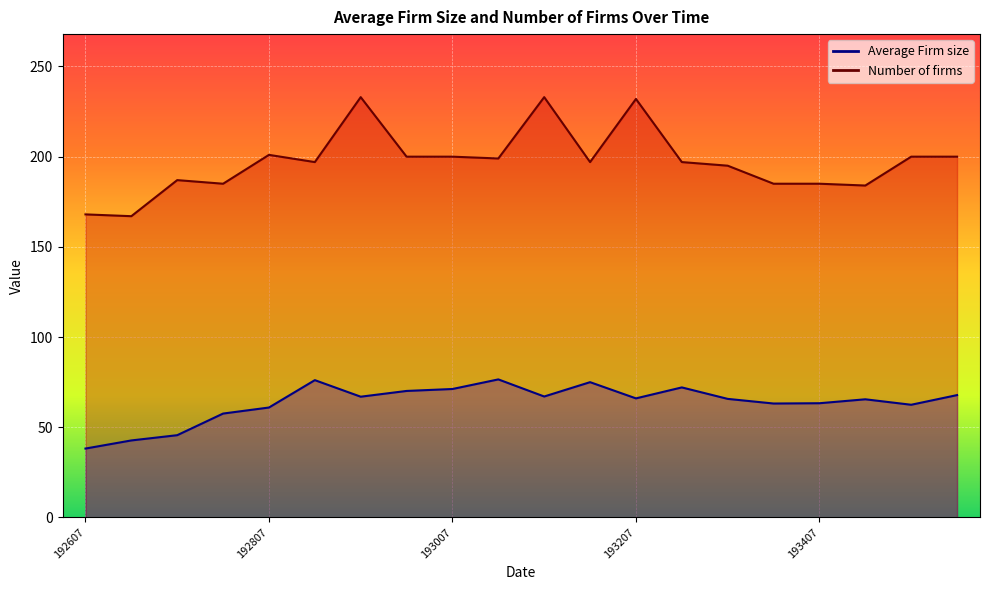

How many lines are shown in the chart?

2